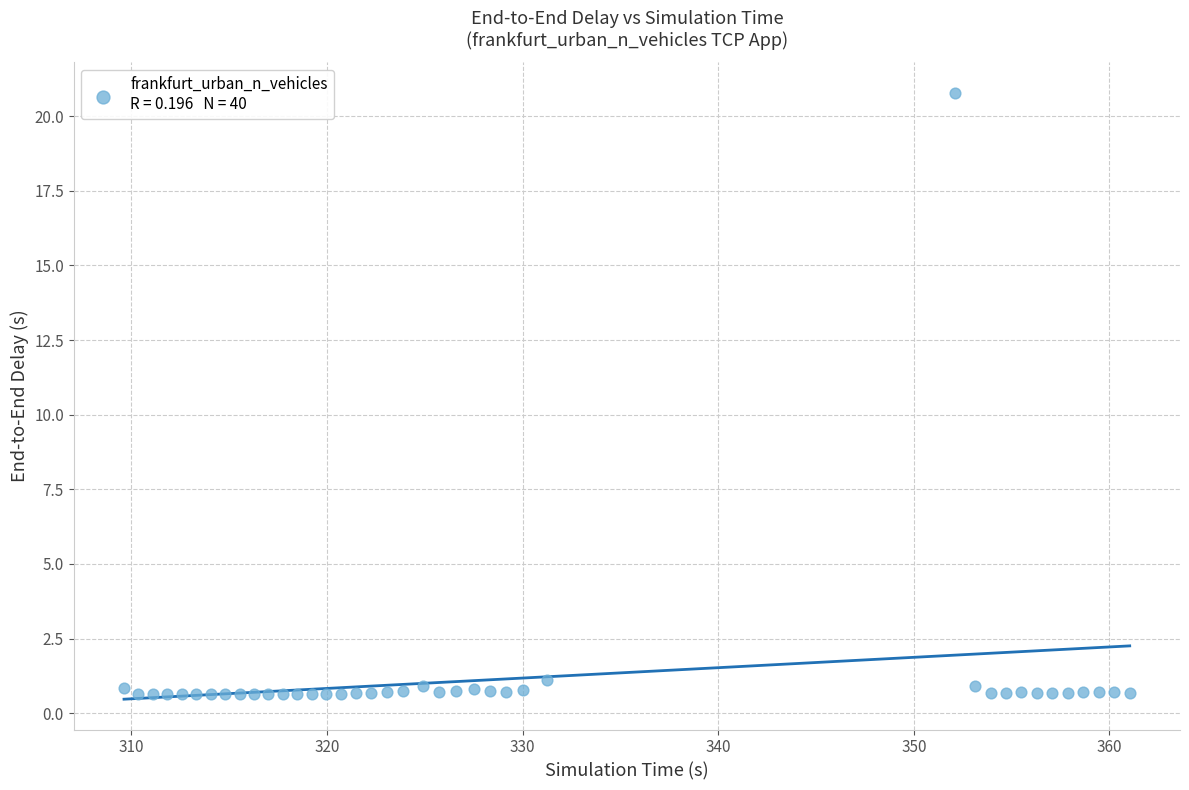

What is the range of Y values (max minus min)?

20.2